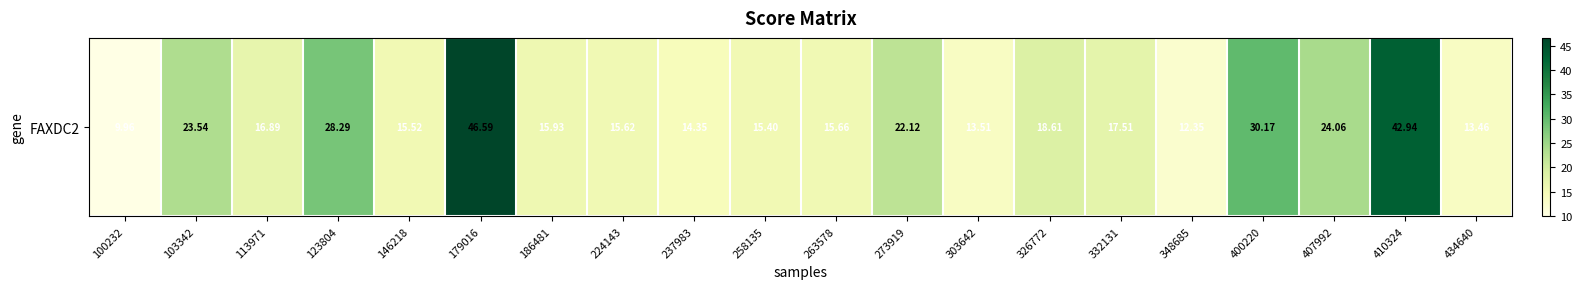

Which has a higher value, 146218 or 258135?

146218